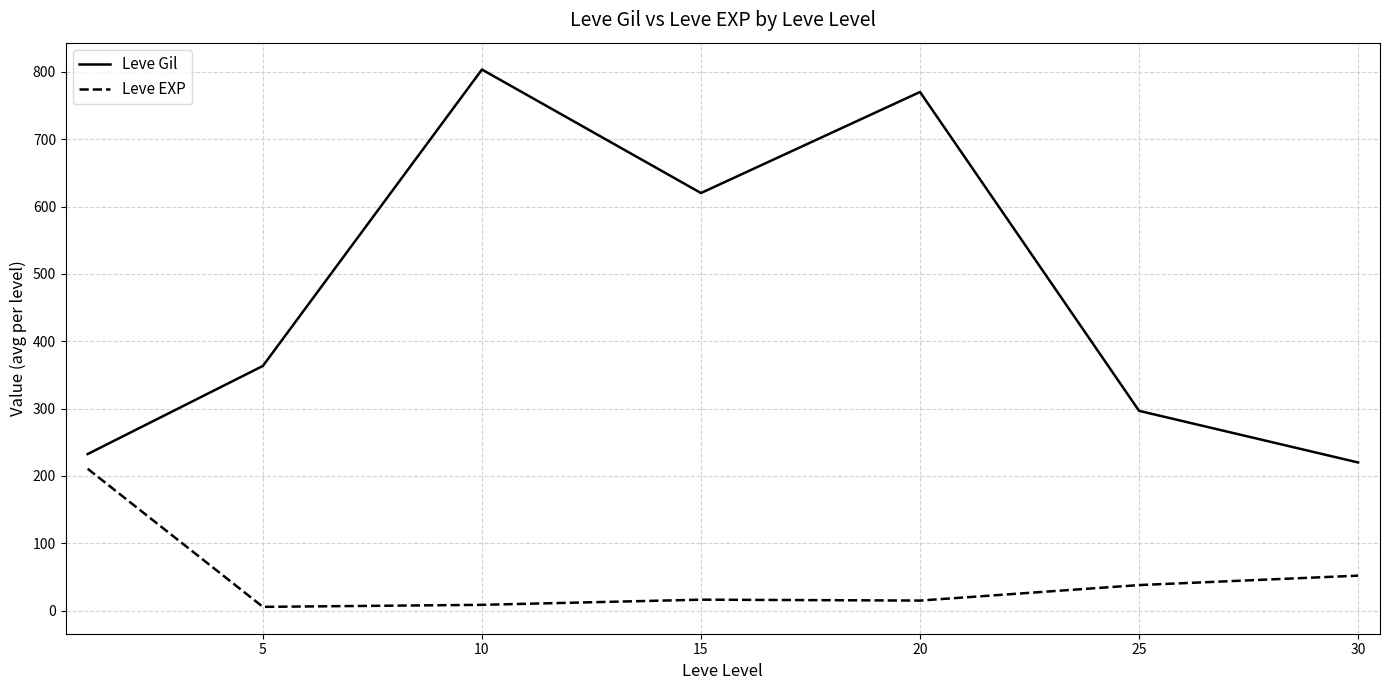

List the series in order of their overall mean, lowest first.

Leve EXP, Leve Gil